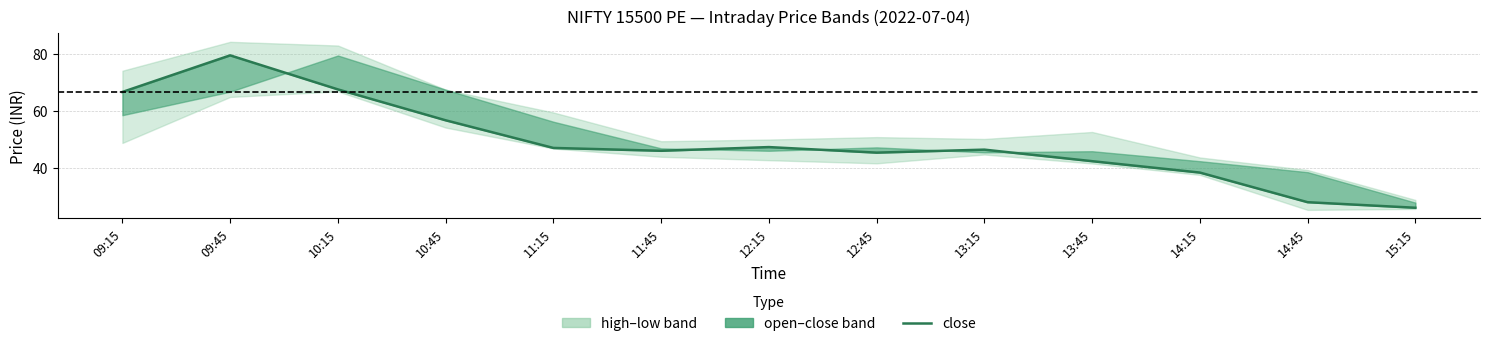

List the labels in order of value, smallest first.

15:15, 14:45, 14:15, 13:45, 12:45, 11:45, 13:15, 11:15, 12:15, 10:45, 09:15, 10:15, 09:45